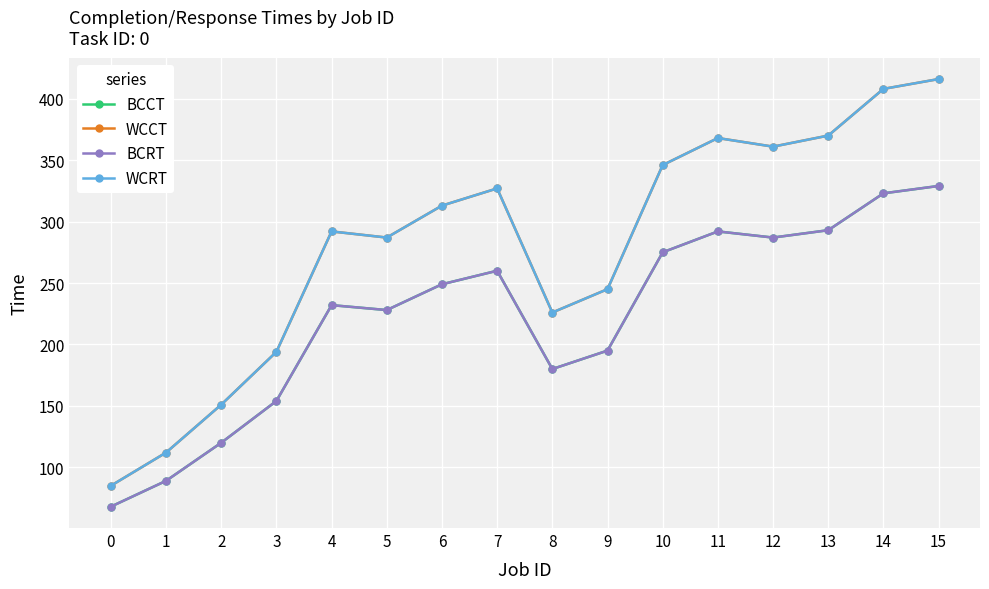

Does the chart have visible grid lines?

Yes